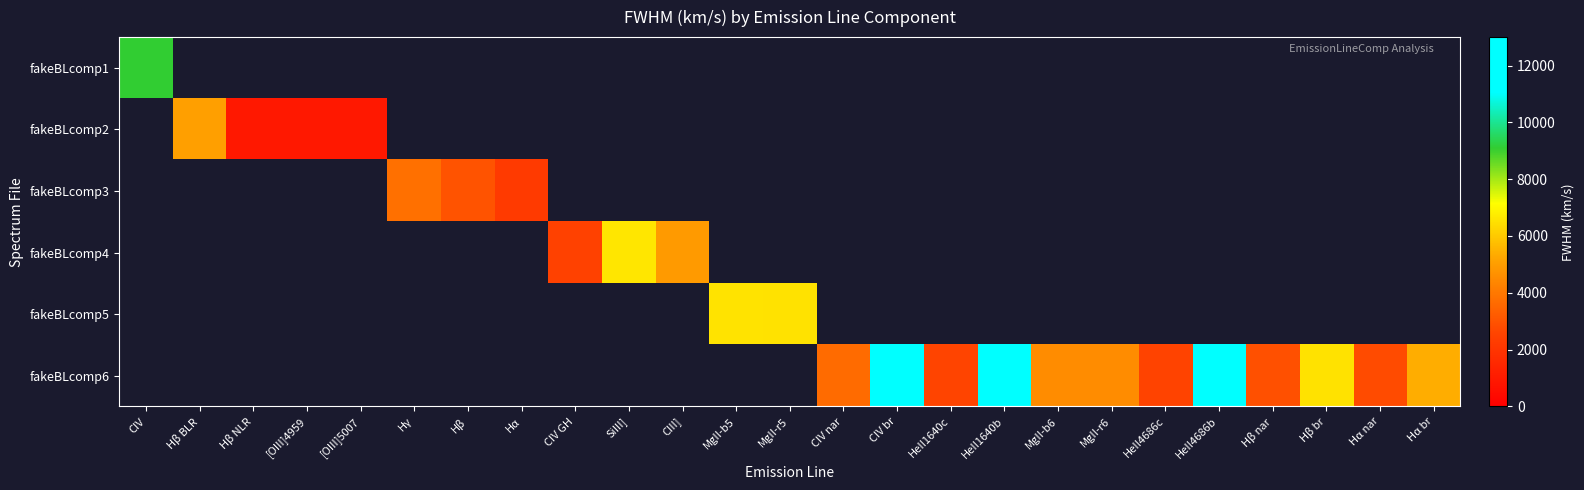

List the labels in order of fakeBLcomp1 value, smallest first.

CIV, Hβ BLR, Hβ NLR, [OIII]4959, [OIII]5007, Hγ, Hβ, Hα, CIV GH, SiIII], CIII], MgII-b5, MgII-r5, CIV nar, CIV br, HeII1640c, HeII1640b, MgII-b6, MgII-r6, HeII4686c, HeII4686b, Hβ nar, Hβ br, Hα nar, Hα br